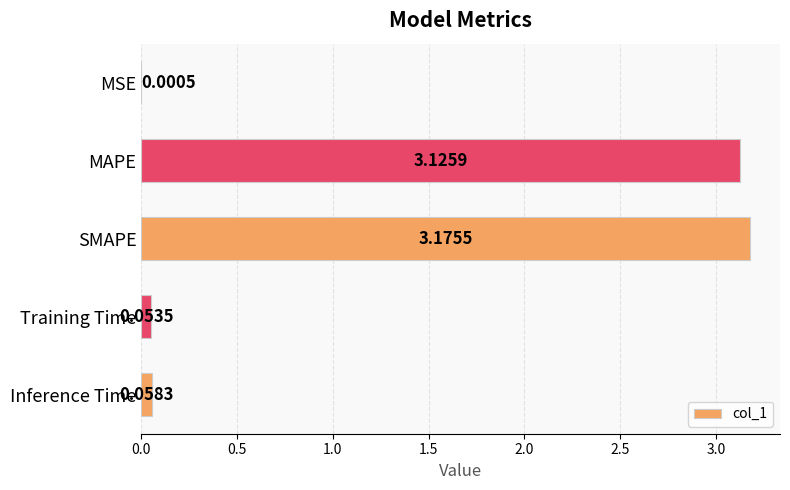

Which category has the highest value across all series?

SMAPE